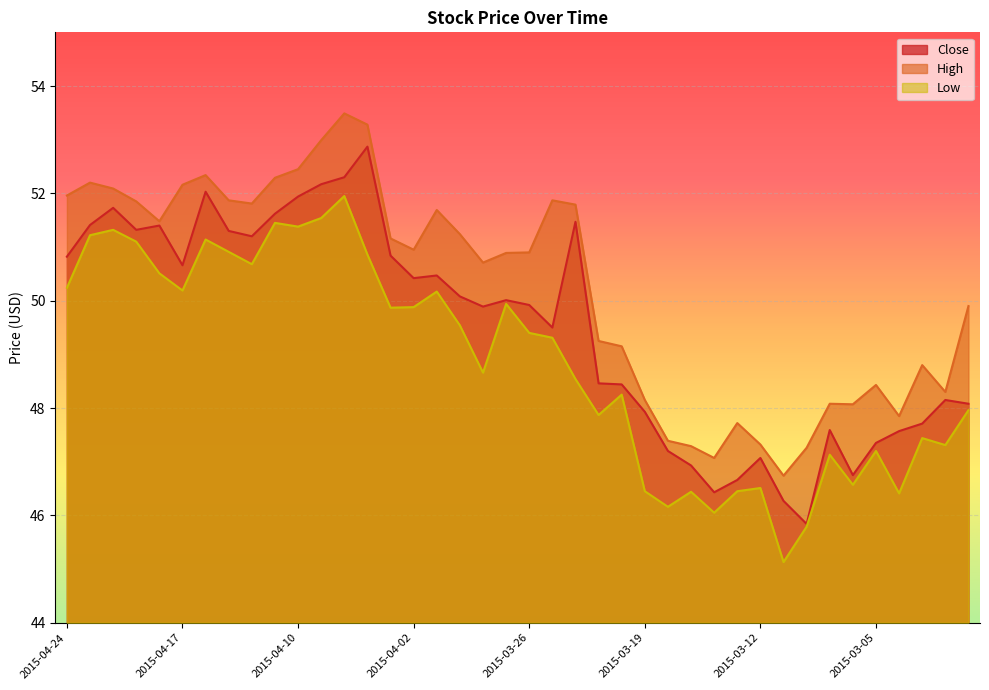

What is the maximum value shown in the chart?

53.5